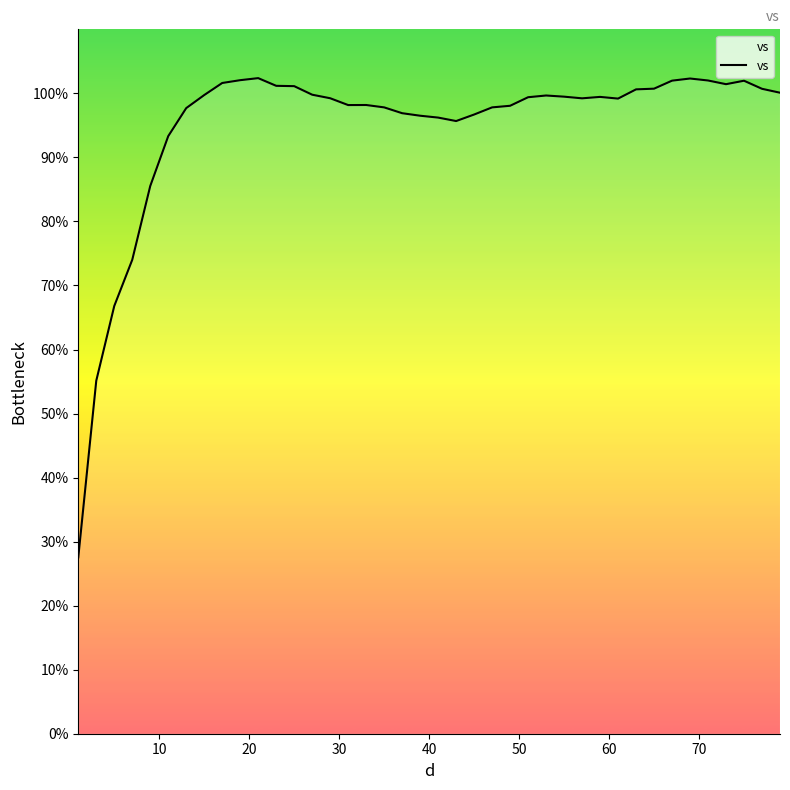

Count the number of values greater than 99.

23